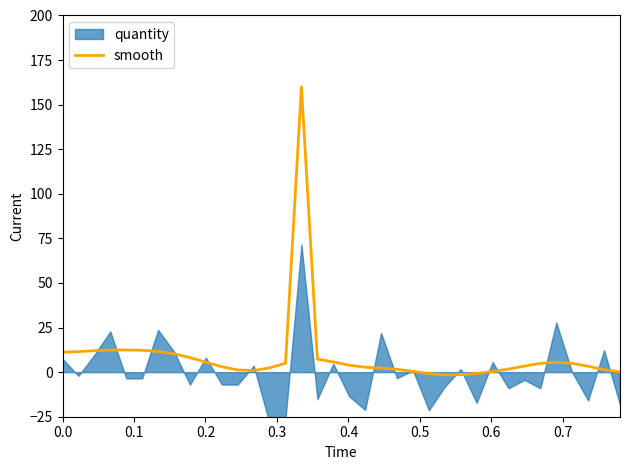

What is the maximum value for smooth?

160.0